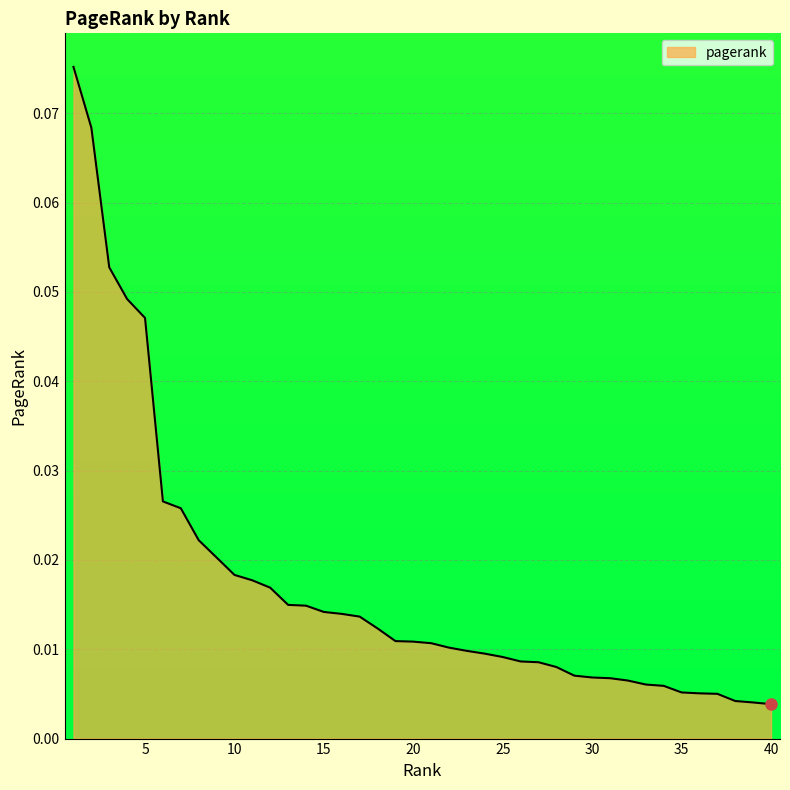

List the labels in order of value, smallest first.

40, 39, 38, 37, 36, 35, 34, 33, 32, 31, 30, 29, 28, 27, 26, 25, 24, 23, 22, 21, 20, 19, 18, 17, 16, 15, 14, 13, 12, 11, 10, 9, 8, 7, 6, 5, 4, 3, 2, 1